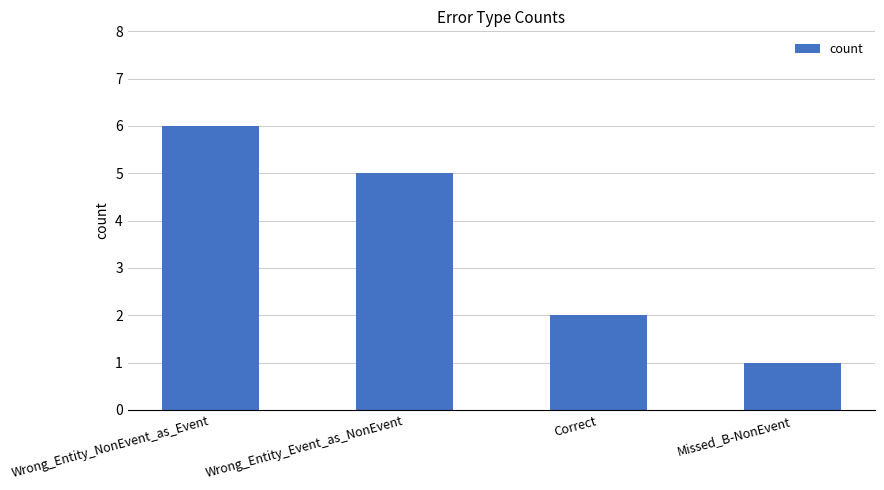

Does the chart contain stacked bars?

No